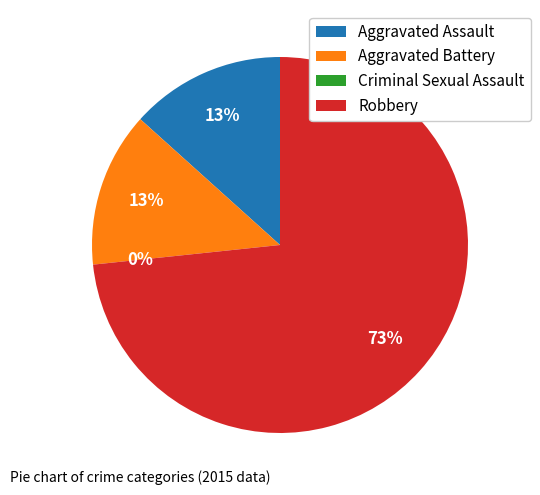

The Aggravated Battery slice represents 13% of the pie. True or false?

True